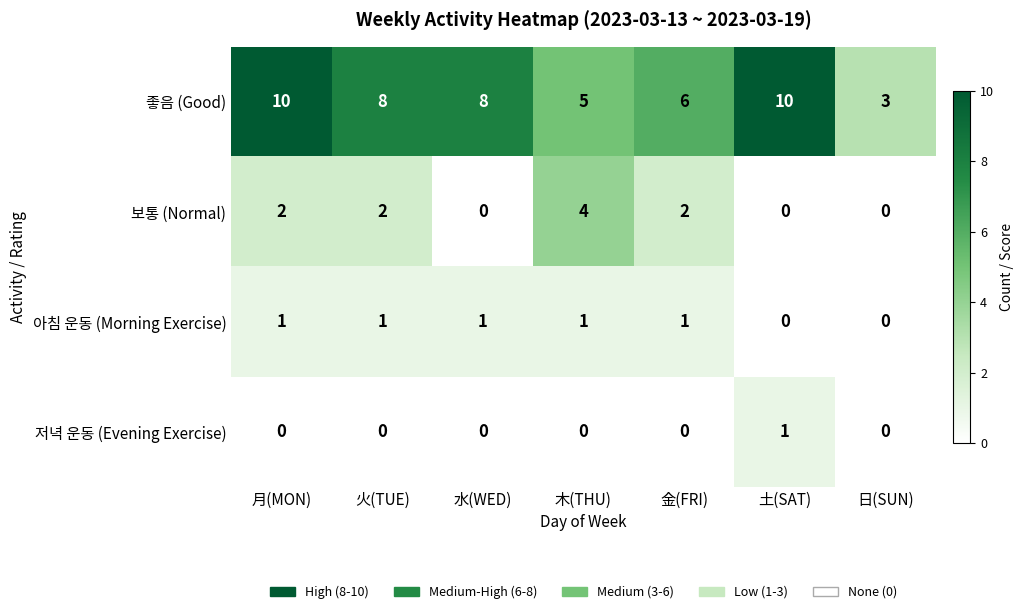

The value of 좋음 (Good) at 月(MON) is 10. True or false?

True